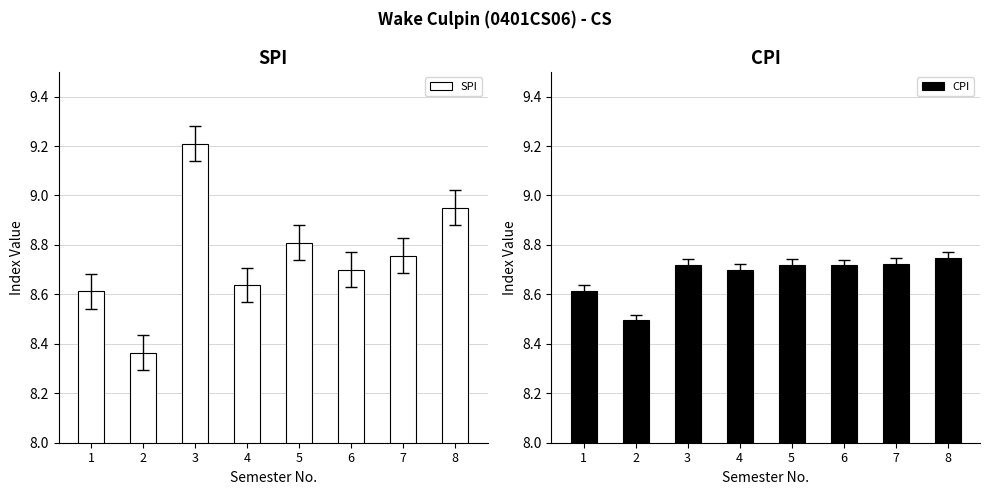

Between 5 and 6, which series saw the biggest shift?

SPI